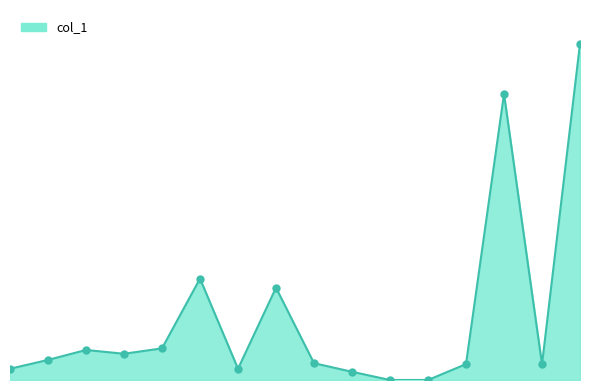

Is this an area chart (filled region under the line)?

Yes